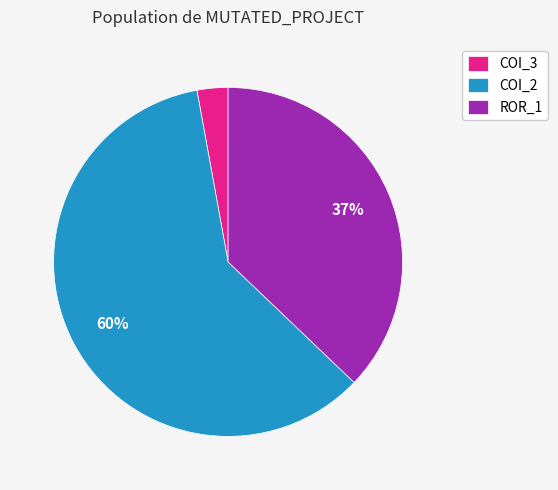

How many slices are in this pie chart?

3